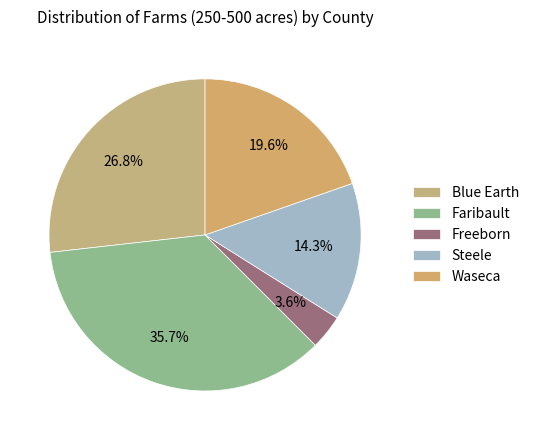

How many slices are in this pie chart?

5